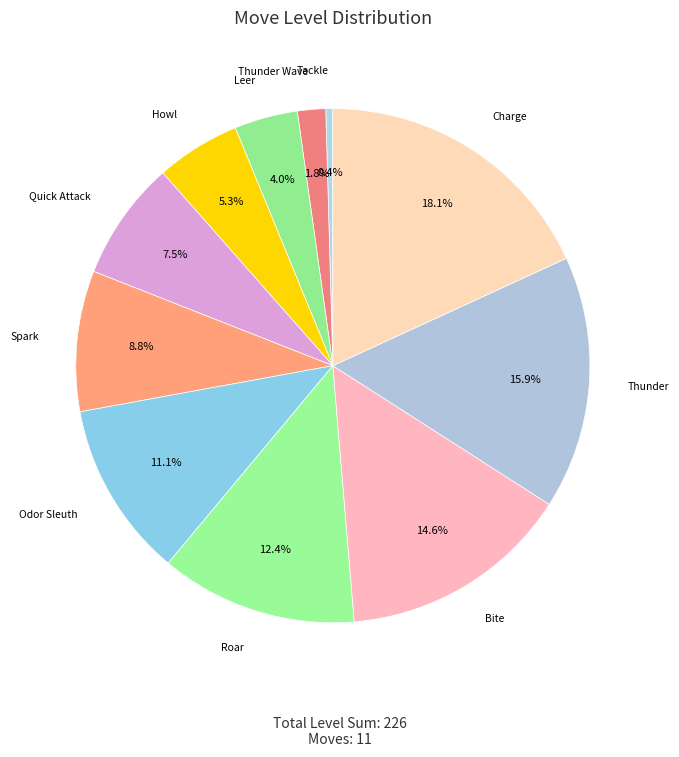

To the nearest percent, what is the difference between the largest and smallest slice percentages?

18%